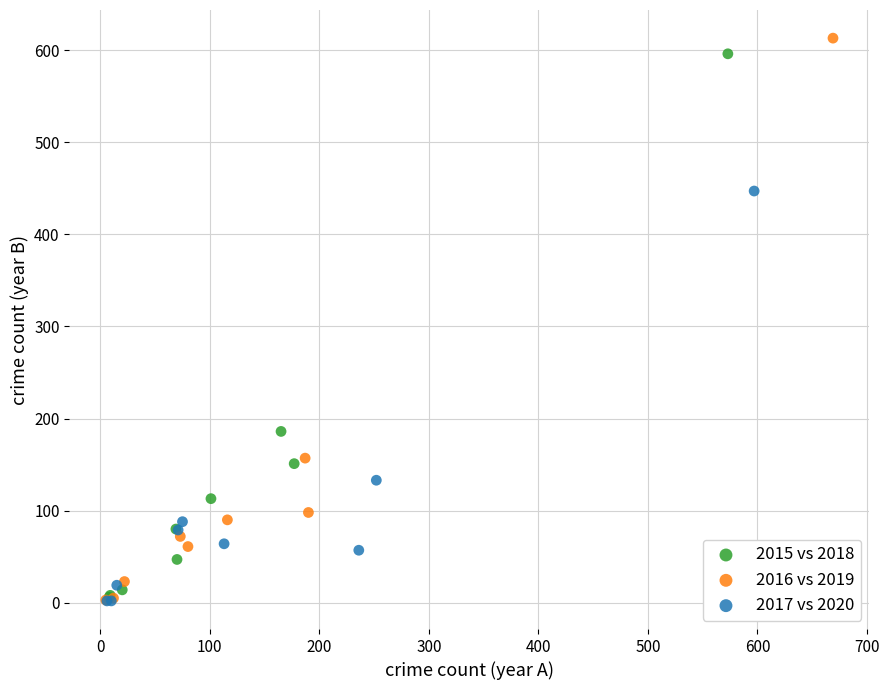

What are all the series names shown in the legend?

2015 vs 2018, 2016 vs 2019, 2017 vs 2020